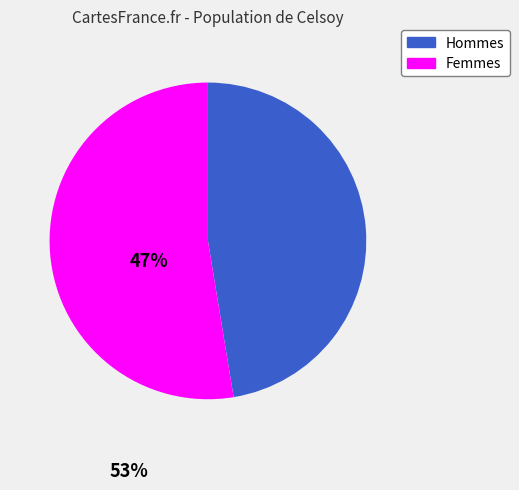

How many slices are in this pie chart?

2